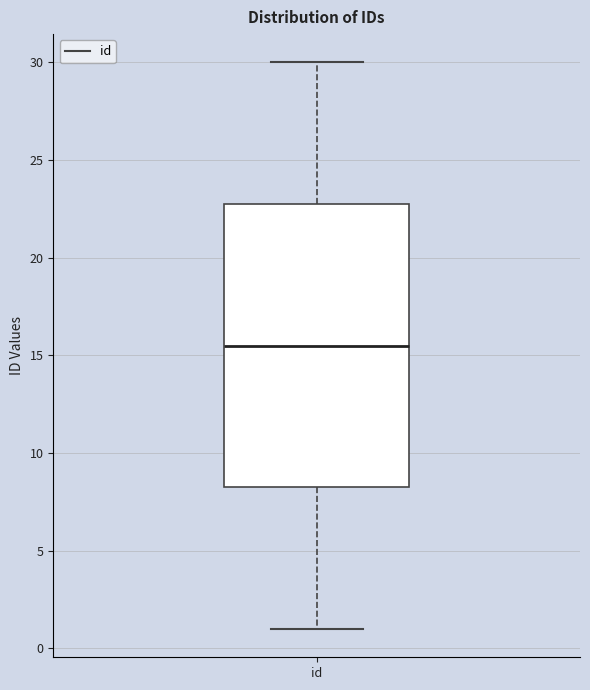

Read this box plot against the y-axis: the position of the median line, the range covered by the box, and the ends of both whiskers. The values are not printed on the chart, so give them approximately, as read against the axis.

median 15.5, box 8.5 to 23.0, whiskers 1.0 to 30.0